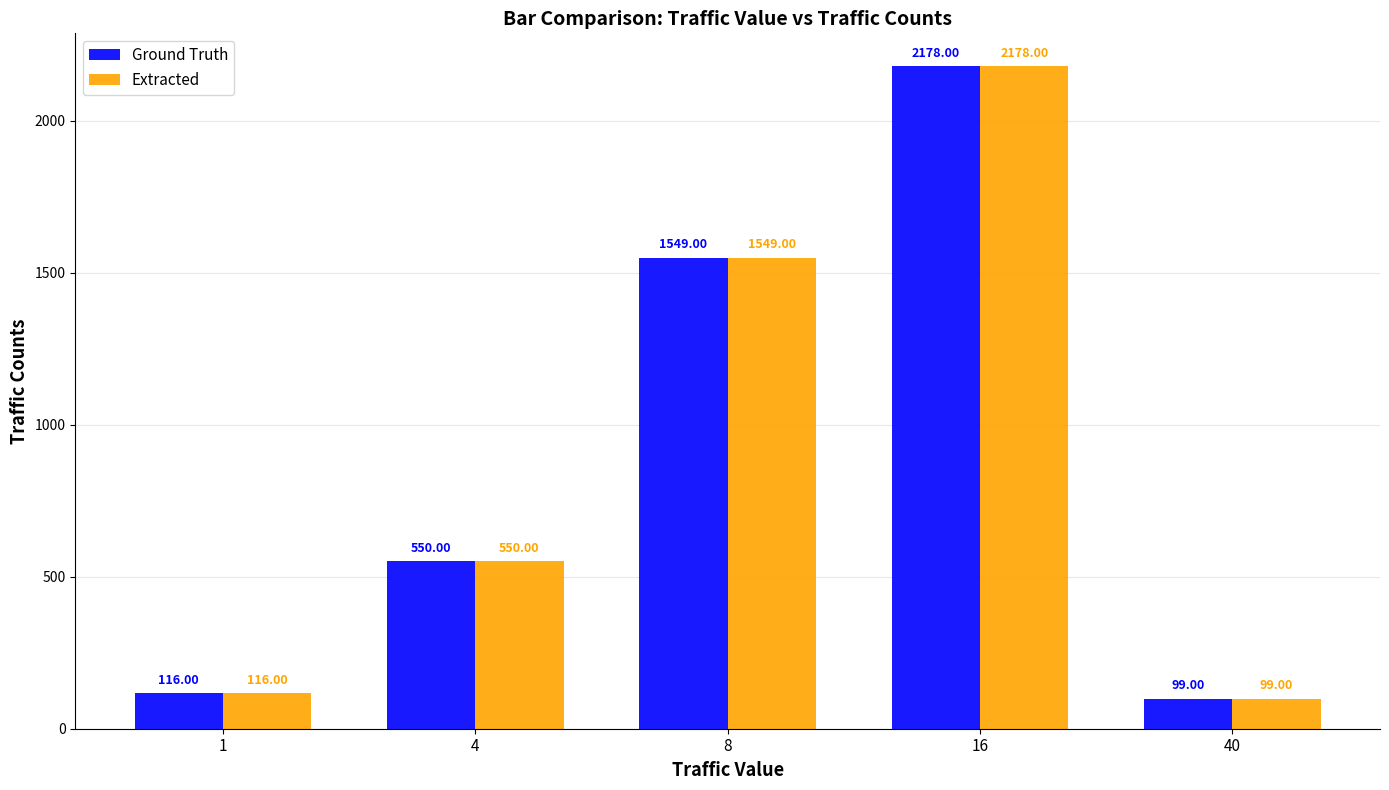

What are all the series names shown in the legend?

Ground Truth, Extracted